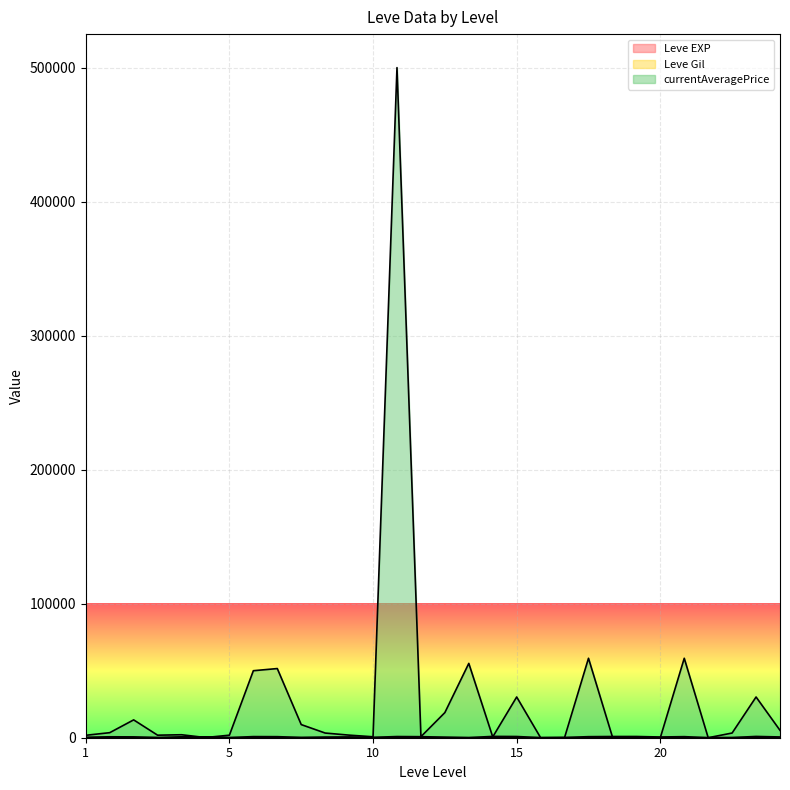

True or false: currentAveragePrice and Leve Gil intersect in this chart.

True